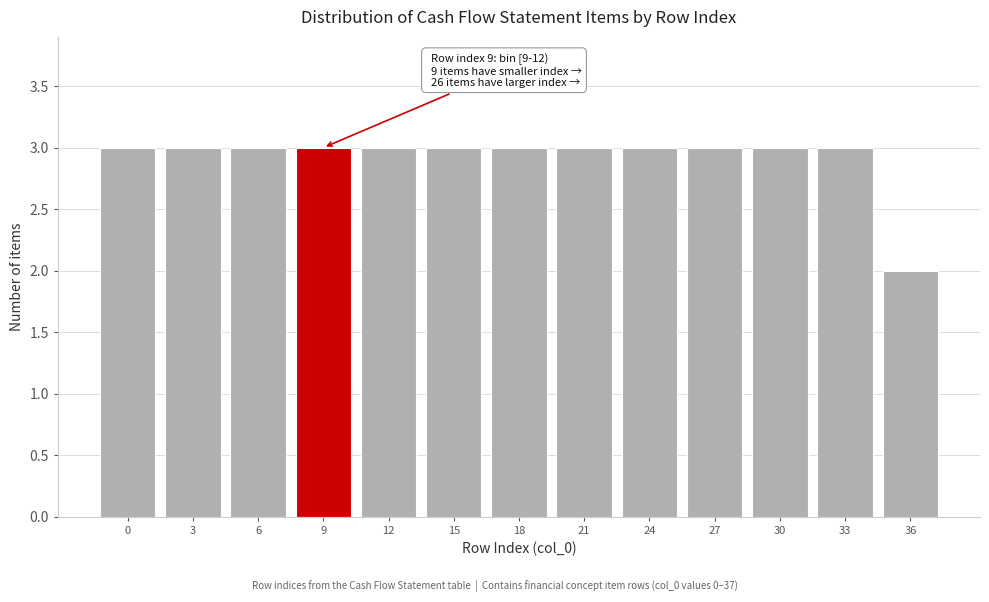

Reading left to right, what are all the values shown in this chart?

3	3	3	3	3	3	3	3	3	3	3	3	2